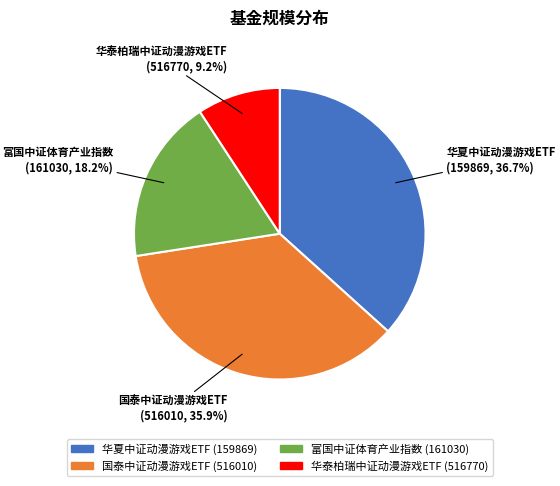

What is the ratio of the value at 华泰柏瑞中证动漫游戏ETF to the value at 富国中证体育产业指数?

0.5